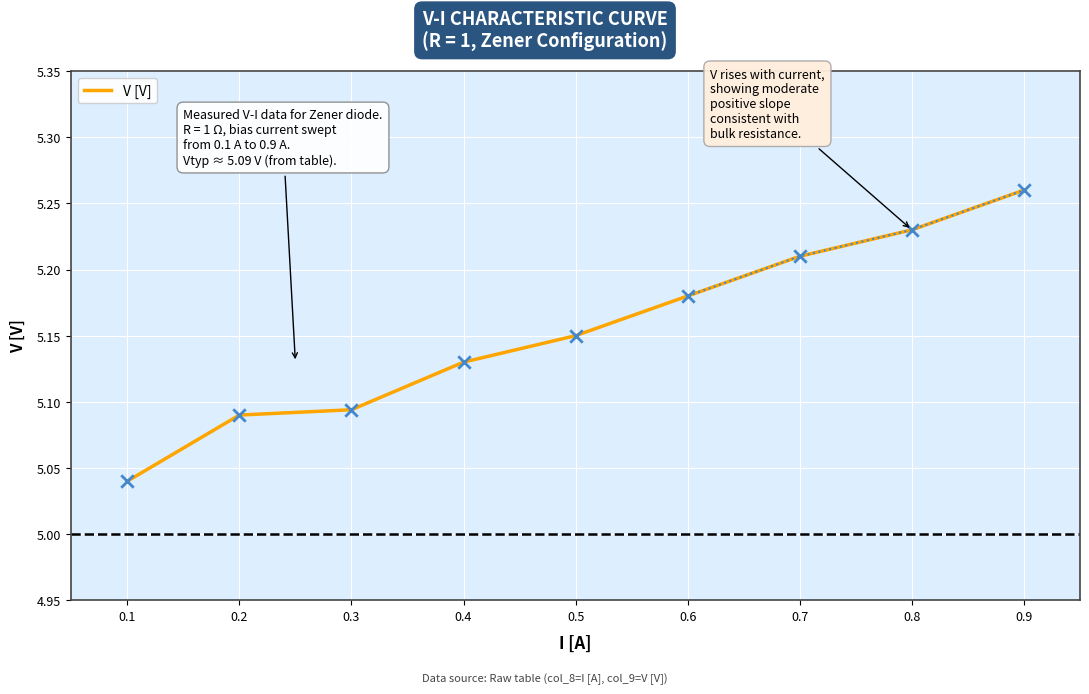

What is the change in value from 0.5 to 0.8?

+0.1